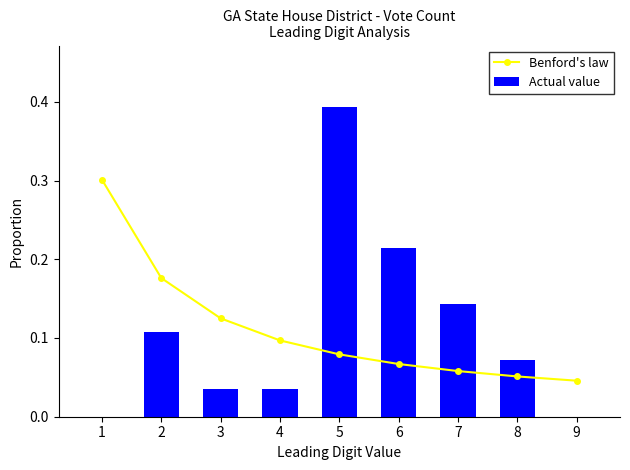

List the series in order of their peak value, lowest first.

Benford's law, Actual value